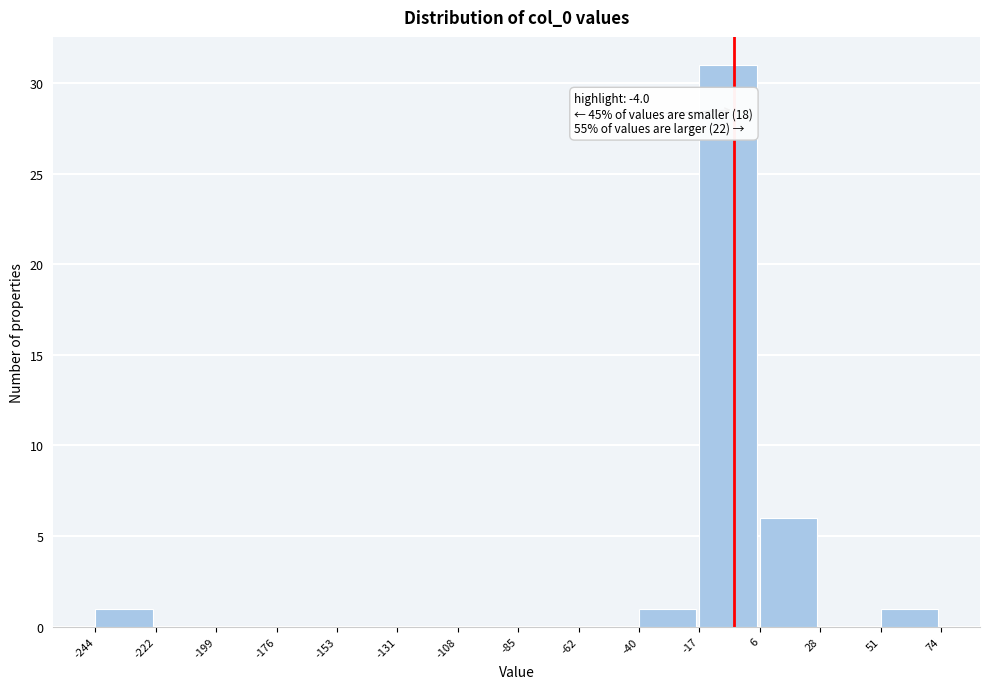

Over which range of the x-axis is the bar tallest?

-17 to 6